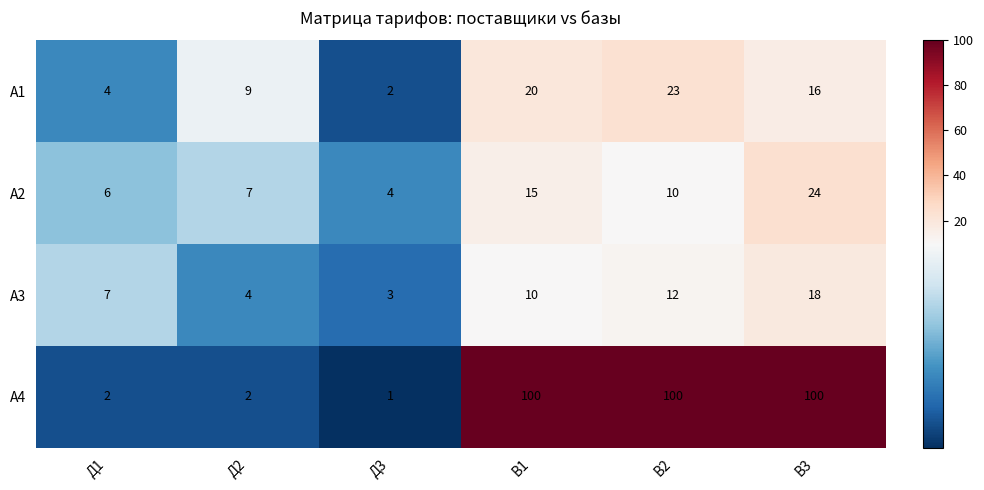

Reading left to right, what are all the values shown in this chart?

А1: 4	9	2	20	23	16
А2: 6	7	4	15	10	24
А3: 7	4	3	10	12	18
А4: 2	2	1	100	100	100